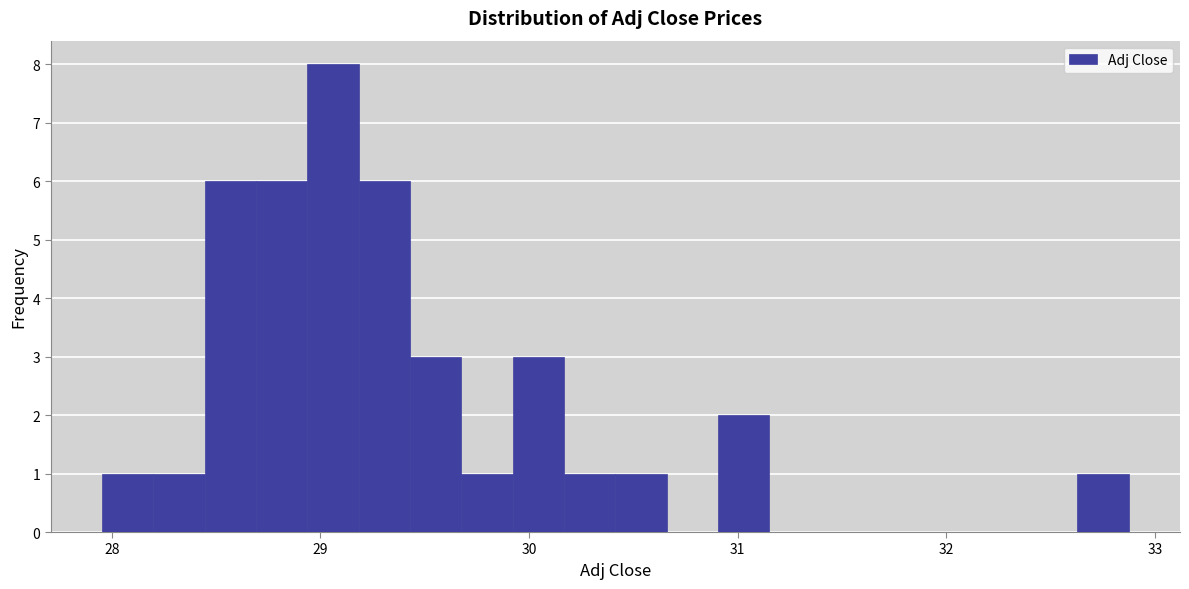

Around what value on the x-axis is the tallest bar? Give the approximate position of its centre, as read against the axis.

29.1